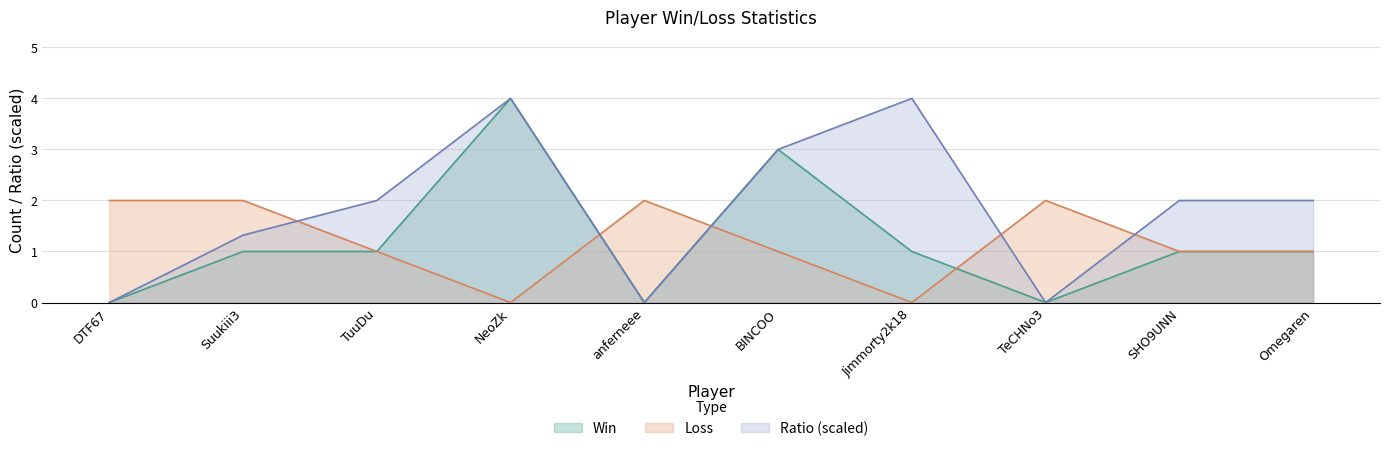

What is the sum of all Win values?

12.0